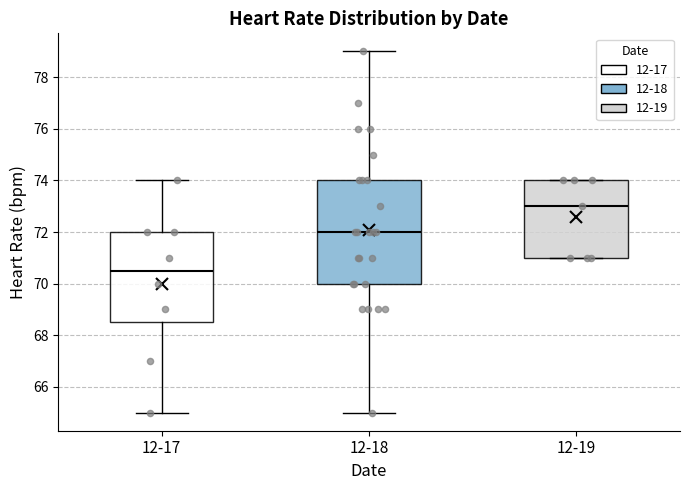

Reading left to right, transcribe this box plot: for each box, give where its median line is, the range the box spans, and where its two whiskers end, as read against the y-axis. The values are not printed on the chart, so give them approximately, as read against the axis.

12-17: median 70.6, box 68.6 to 72.0, whiskers 65.0 to 74.0
12-18: median 72.0, box 70.0 to 74.0, whiskers 65.0 to 79.0
12-19: median 73.0, box 71.0 to 74.0, whiskers 71.0 to 74.0